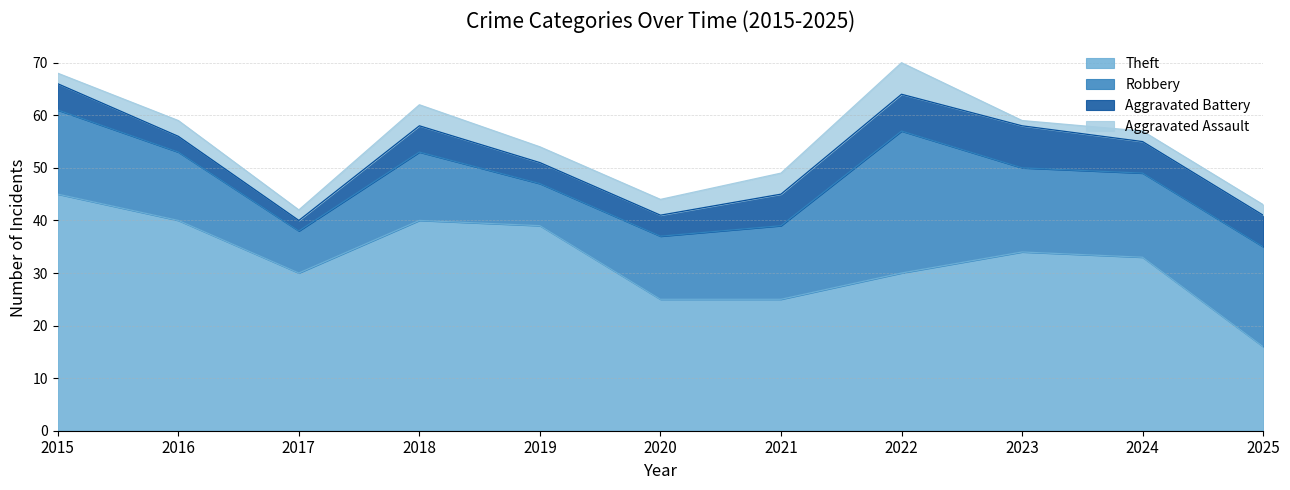

Reading right to left, what are all the values shown in this chart?

Theft: 2025=16	2024=33	2023=34	2022=30	2021=25	2020=25	2019=39	2018=40	2017=30	2016=40	2015=45
Robbery: 2025=19	2024=16	2023=16	2022=27	2021=14	2020=12	2019=8	2018=13	2017=8	2016=13	2015=16
Aggravated Battery: 2025=6	2024=6	2023=8	2022=7	2021=6	2020=4	2019=4	2018=5	2017=2	2016=3	2015=5
Aggravated Assault: 2025=2	2024=2	2023=1	2022=6	2021=4	2020=3	2019=3	2018=4	2017=2	2016=3	2015=2